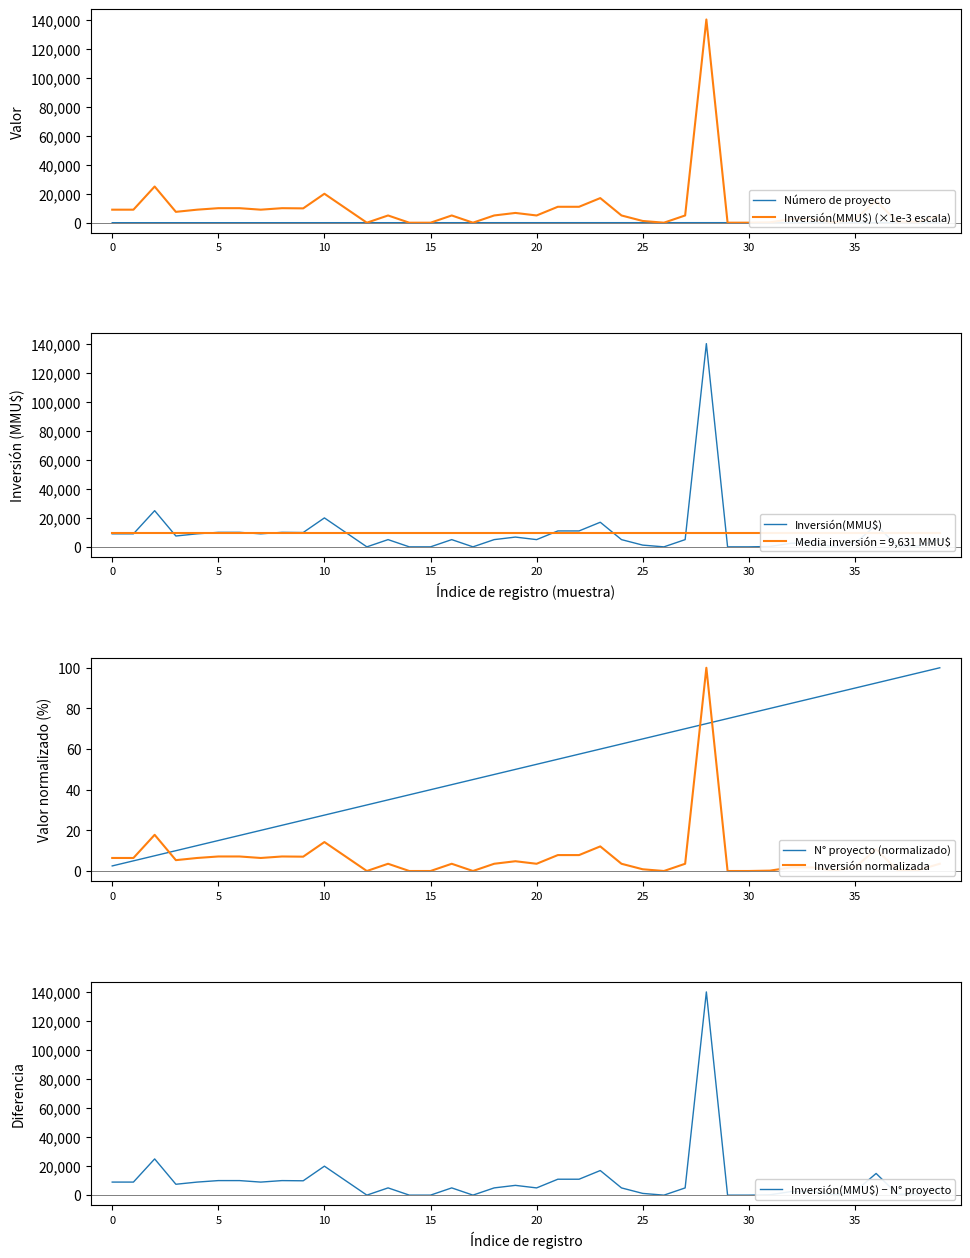

How many times do Número de proyecto and Inversión normalizada cross each other?

5